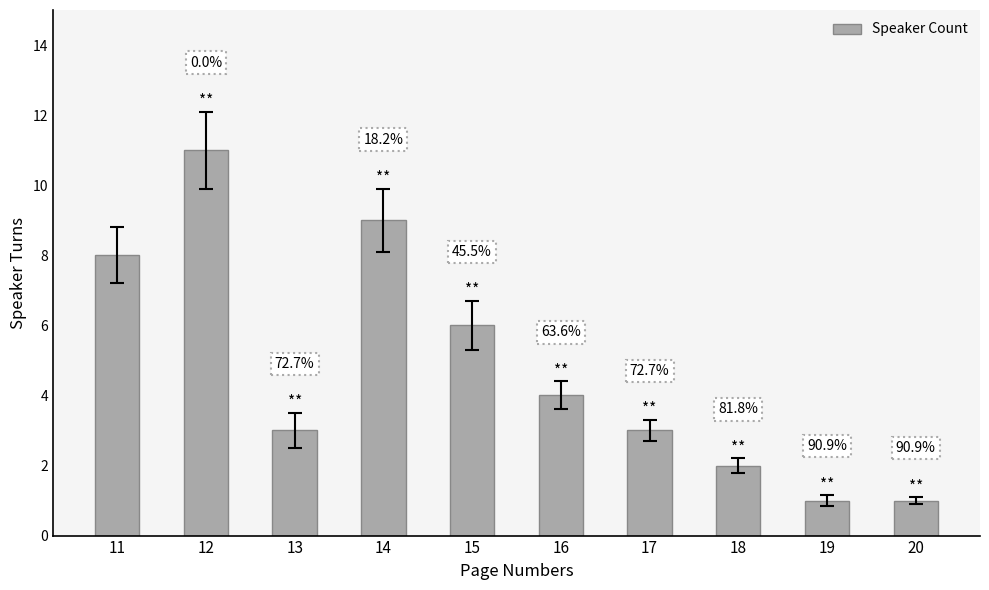

Rank the categories by value from highest to lowest.

12, 14, 11, 15, 16, 13, 17, 18, 19, 20